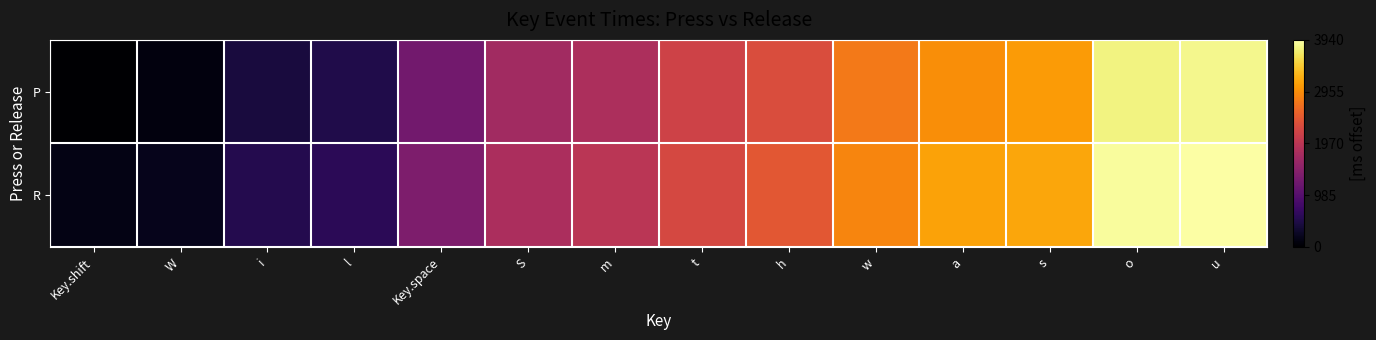

Reading right to left, what are all the values shown in this chart?

P: u=3836	o=3789	s=3068	a=2964	w=2774	h=2310	t=2182	m=1819	S=1716	Key.space=1254	l=498	i=430	W=97	Key.shift=0
R: u=3940	o=3904	s=3168	a=3128	w=2881	h=2447	t=2253	m=1963	S=1815	Key.space=1366	l=590	i=534	W=192	Key.shift=148